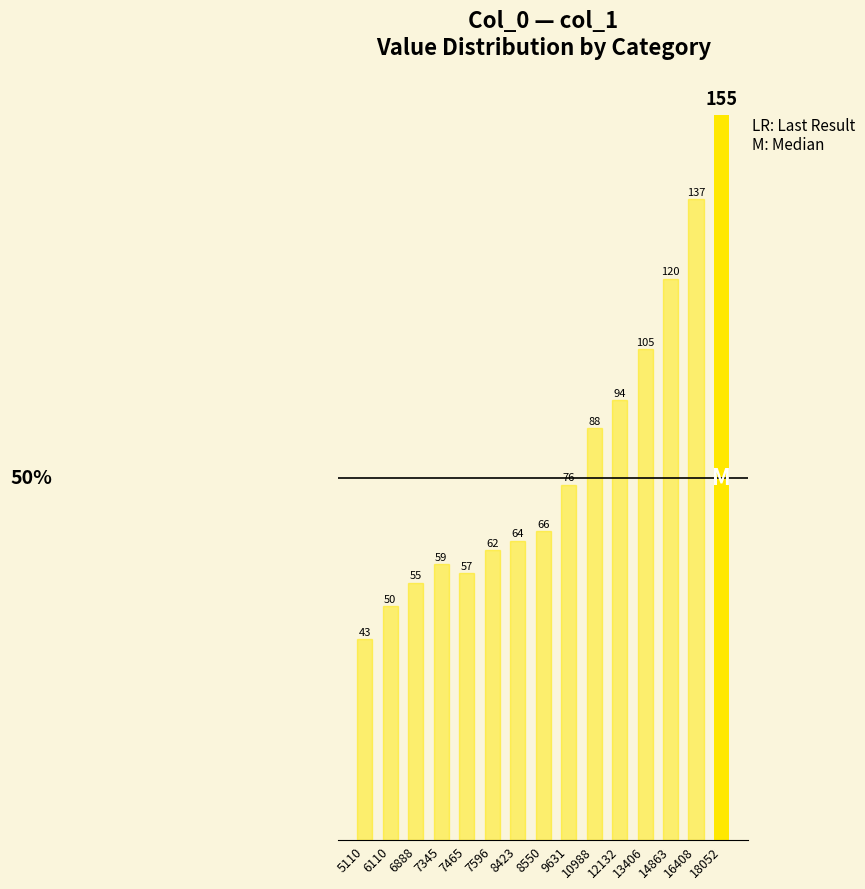

What is the difference between the maximum and second lowest values?

105